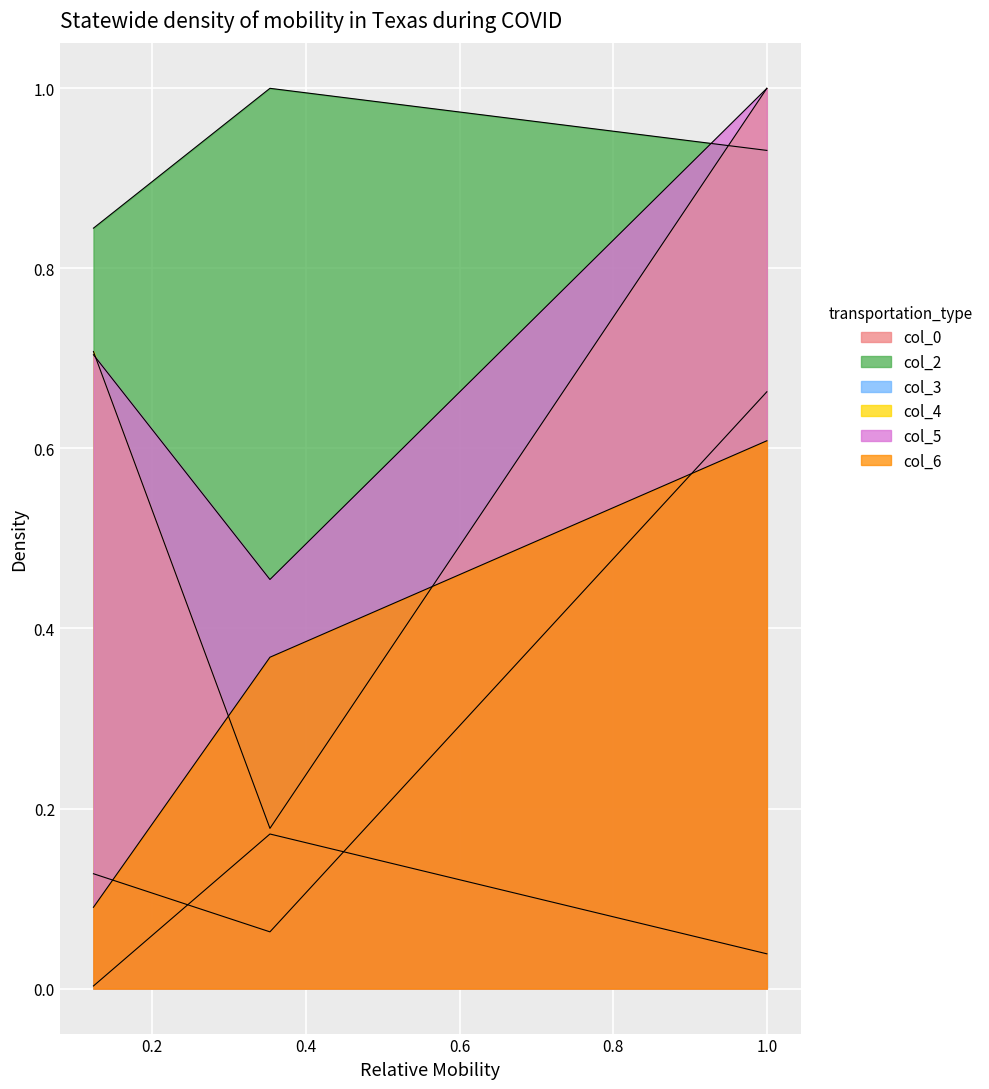

True or false: col_6 has a value of 0.6 at 0.9995023563737354.

True